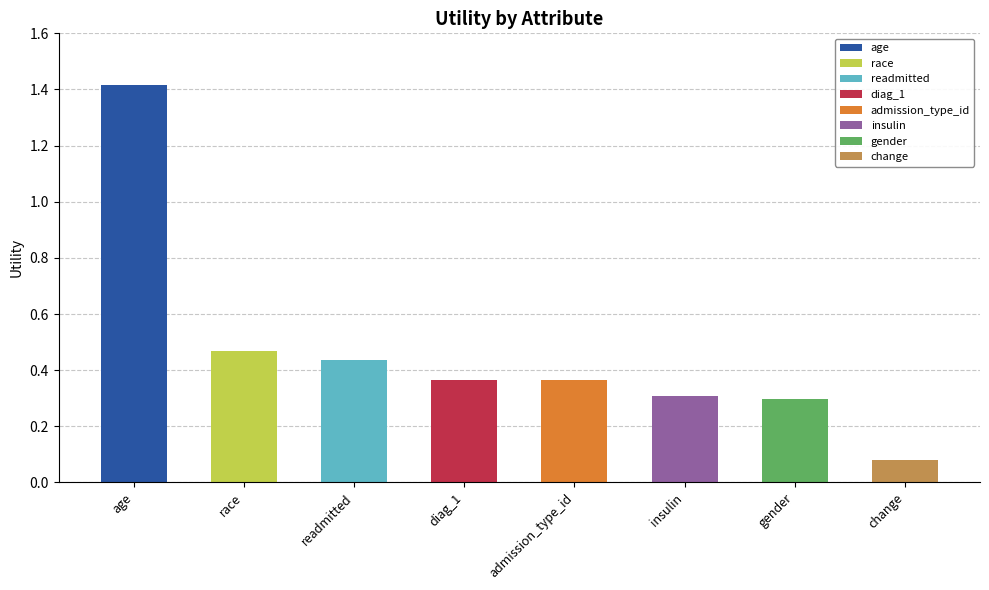

Reading left to right, transcribe all the data shown in this chart.

age=1.4	race=0.5	readmitted=0.4	diag_1=0.4	admission_type_id=0.4	insulin=0.3	gender=0.3	change=0.1